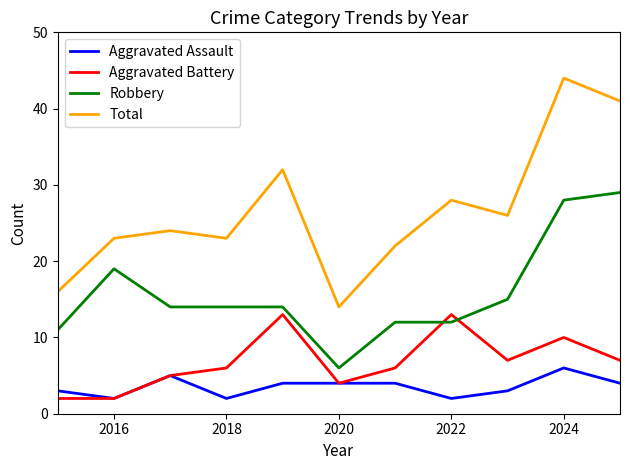

How many categories are shown in the chart?

11